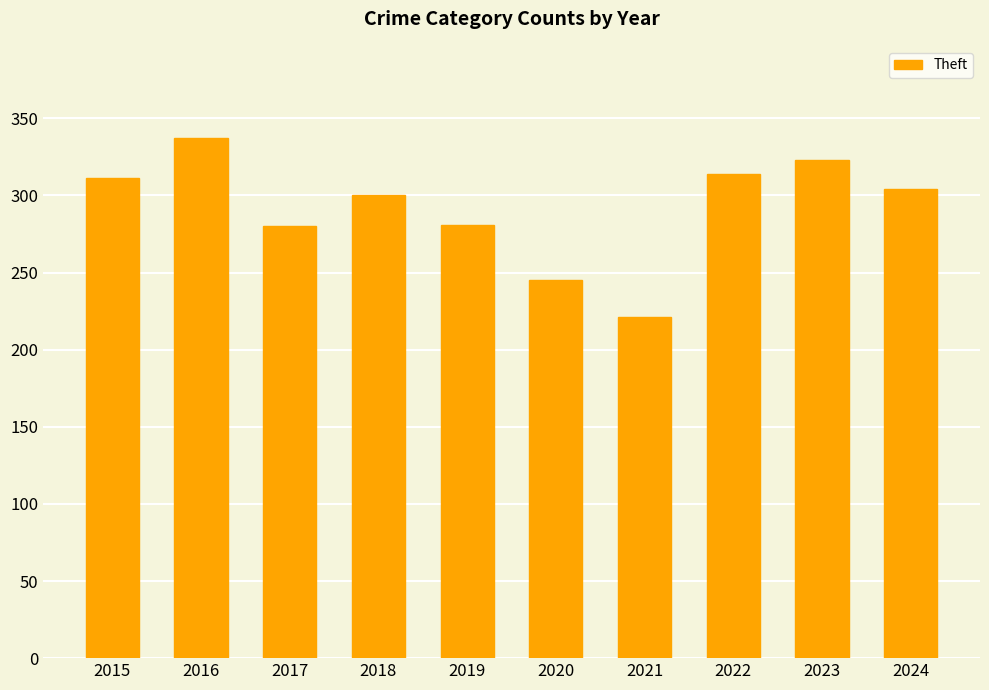

The chart shows a value of 78 at 2024. True or false?

False